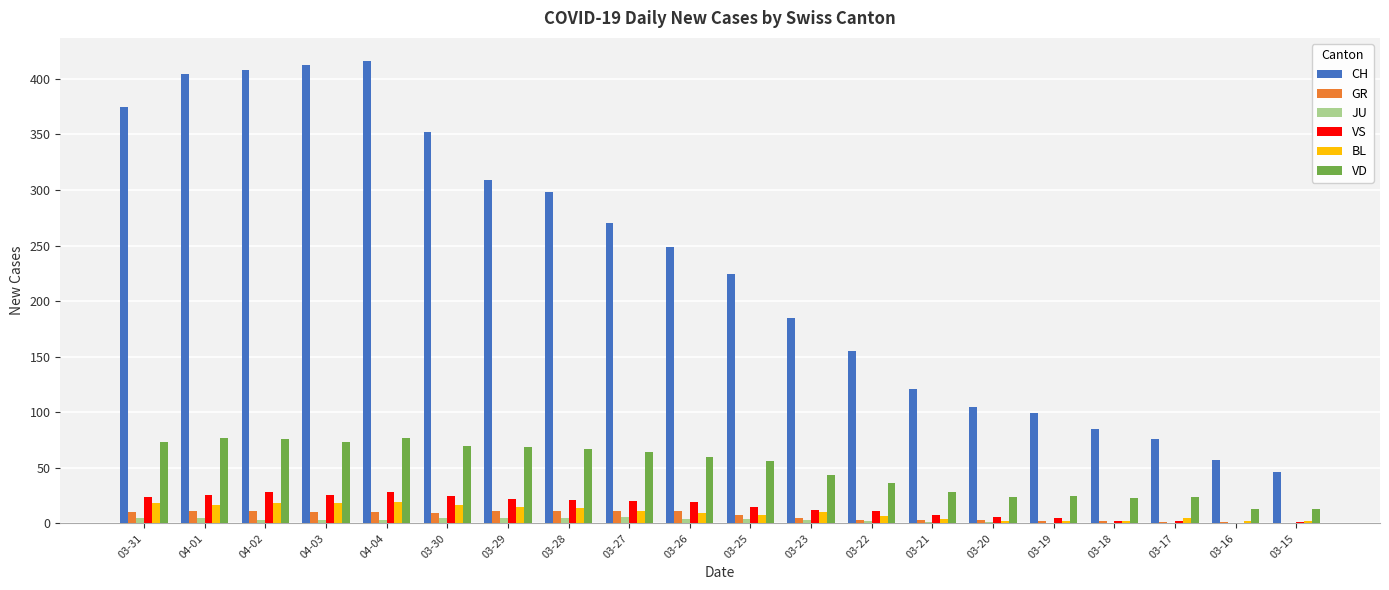

Between 04-04 and 03-27, which series saw the biggest shift?

CH